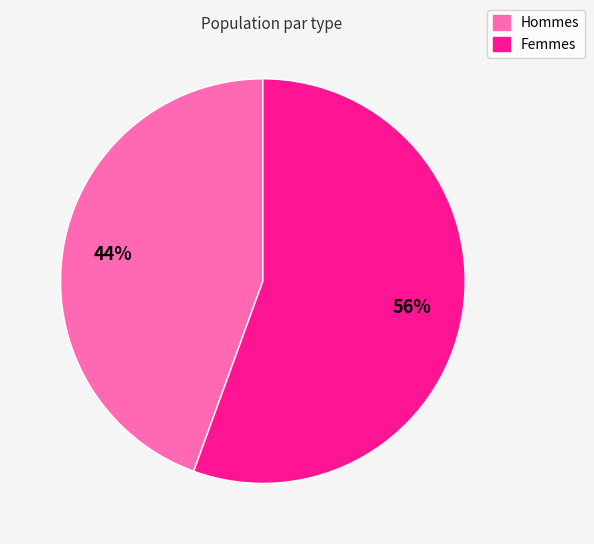

Count the number of slices in the pie.

2